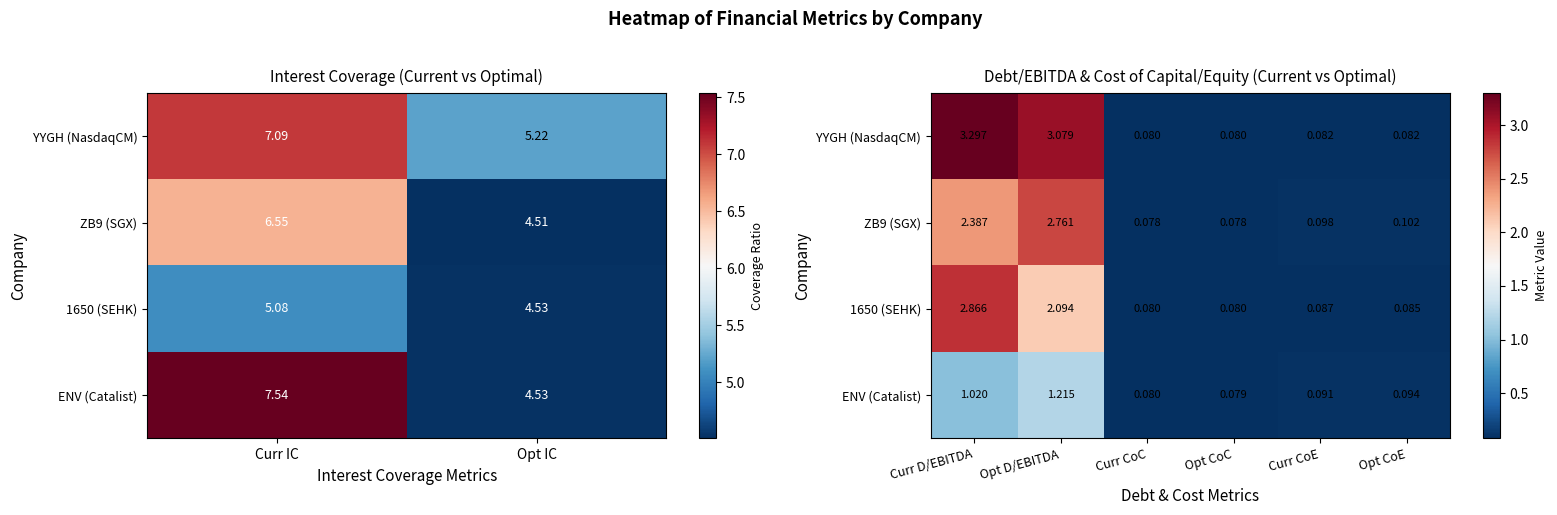

What is the difference between the second highest and second lowest values in the ZB9 (SGX) series?

2.3